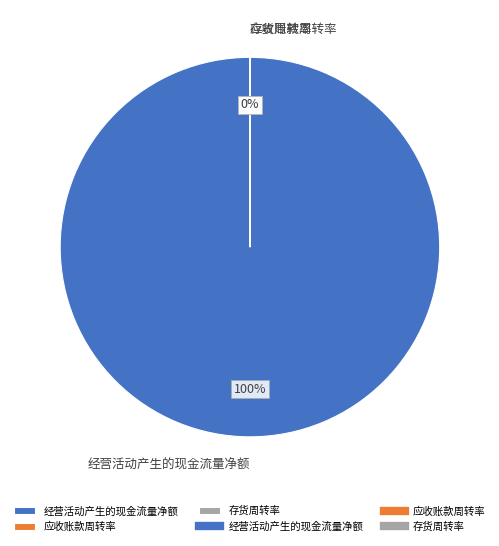

To the nearest percent, what portion does 经营活动产生的现金流量净额 represent?

100%